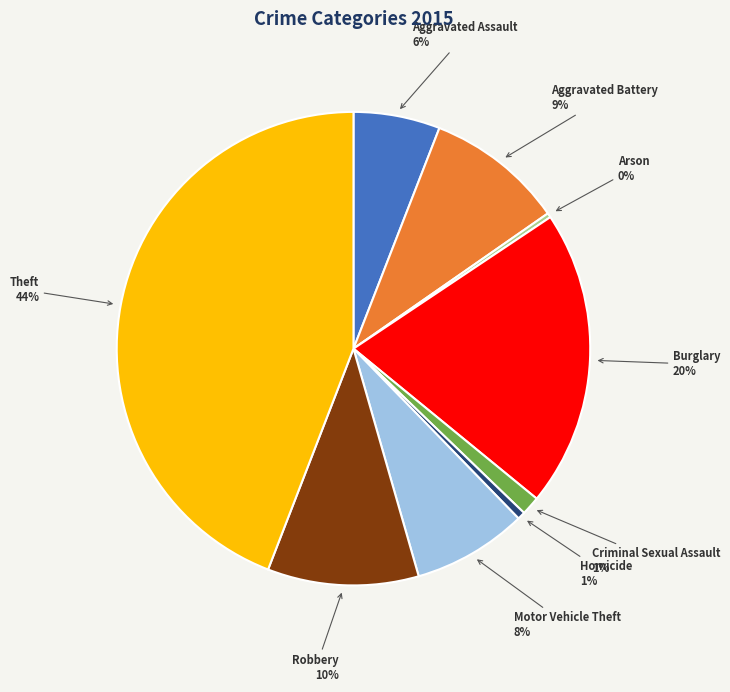

To the nearest percent, what percentage of the pie is Aggravated Battery?

9%